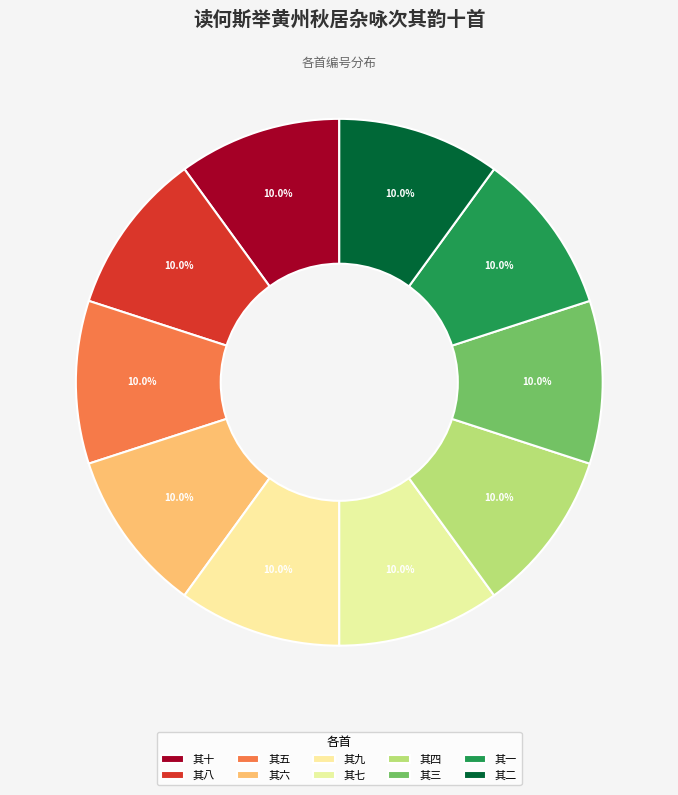

Count the number of slices in the pie.

10